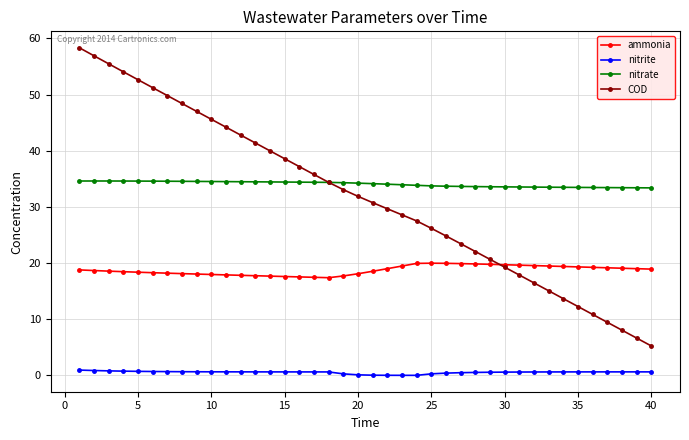

What is the highest value of the ammonia series?

20.0